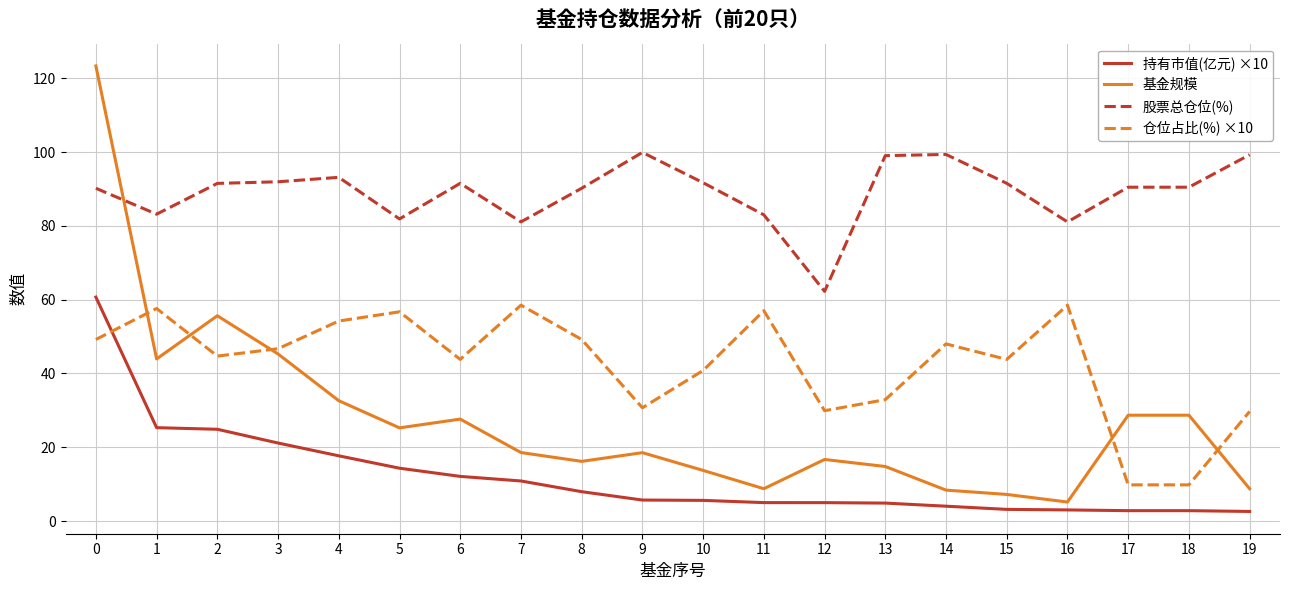

What are all the series names shown in the legend?

持有市值(亿元) ×10, 基金规模, 股票总仓位(%), 仓位占比(%) ×10